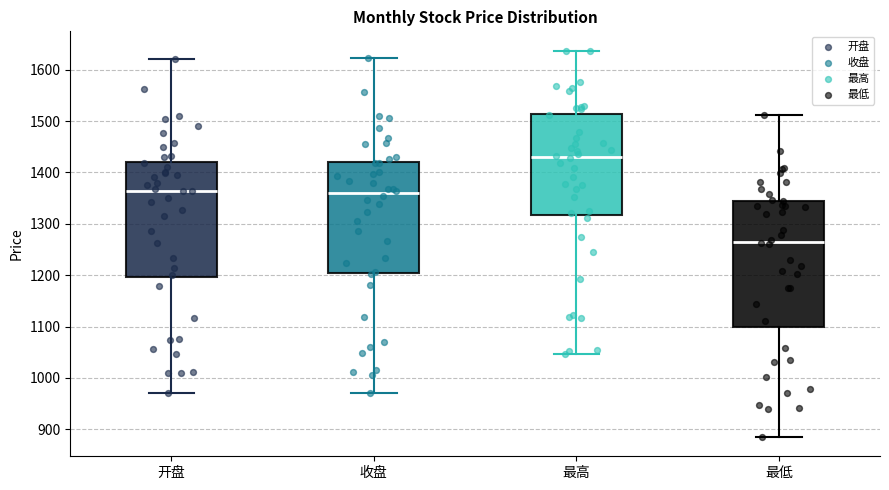

Reading left to right, transcribe this box plot: for each box, give where its median line is, the range the box spans, and where its two whiskers end, as read against the y-axis. The values are not printed on the chart, so give them approximately, as read against the axis.

开盘: median 1360, box 1200 to 1420, whiskers 970 to 1620
收盘: median 1360, box 1210 to 1420, whiskers 970 to 1620
最高: median 1430, box 1320 to 1510, whiskers 1050 to 1640
最低: median 1260, box 1100 to 1350, whiskers 880 to 1510